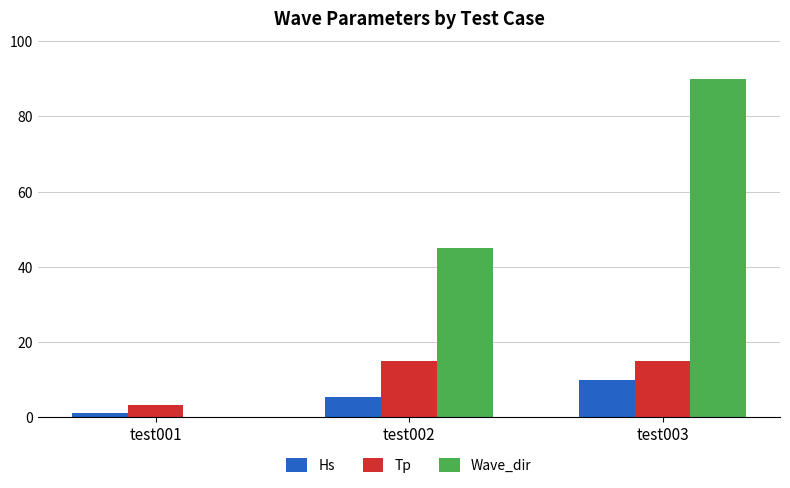

What is the average value of the Tp series?

11.1